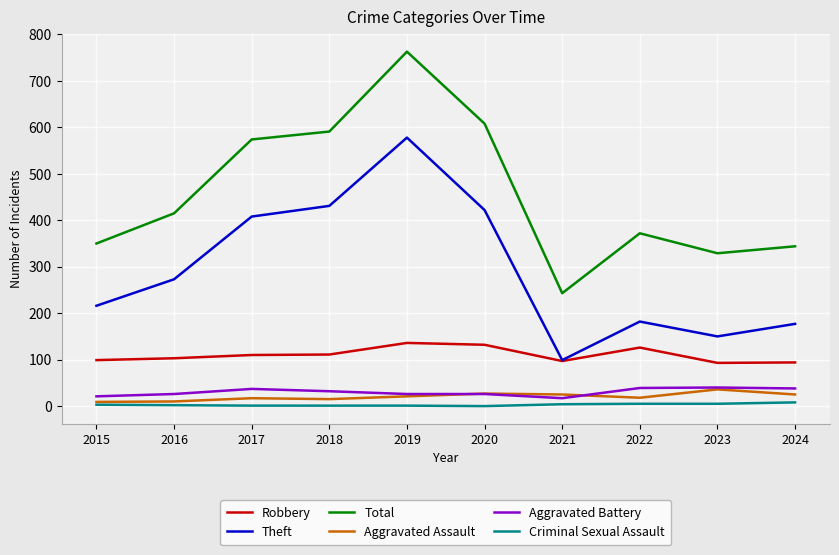

Does the chart have visible grid lines?

Yes